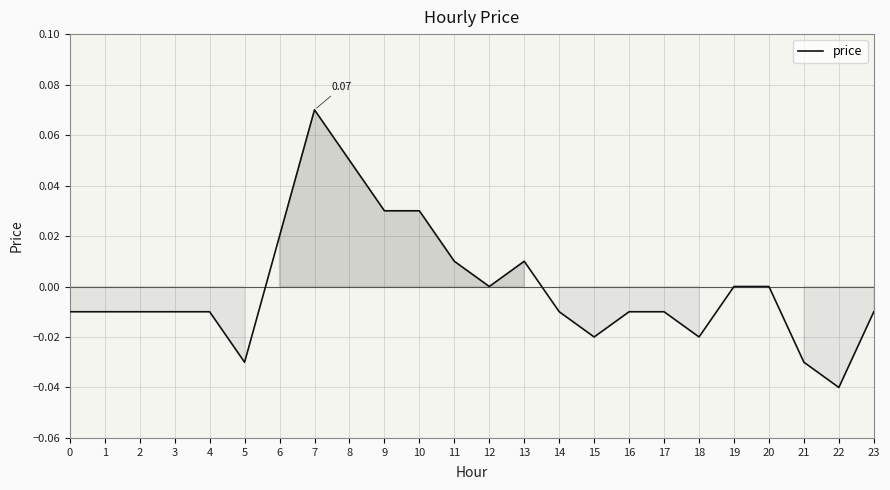

Which has a higher value, 18 or 21?

18